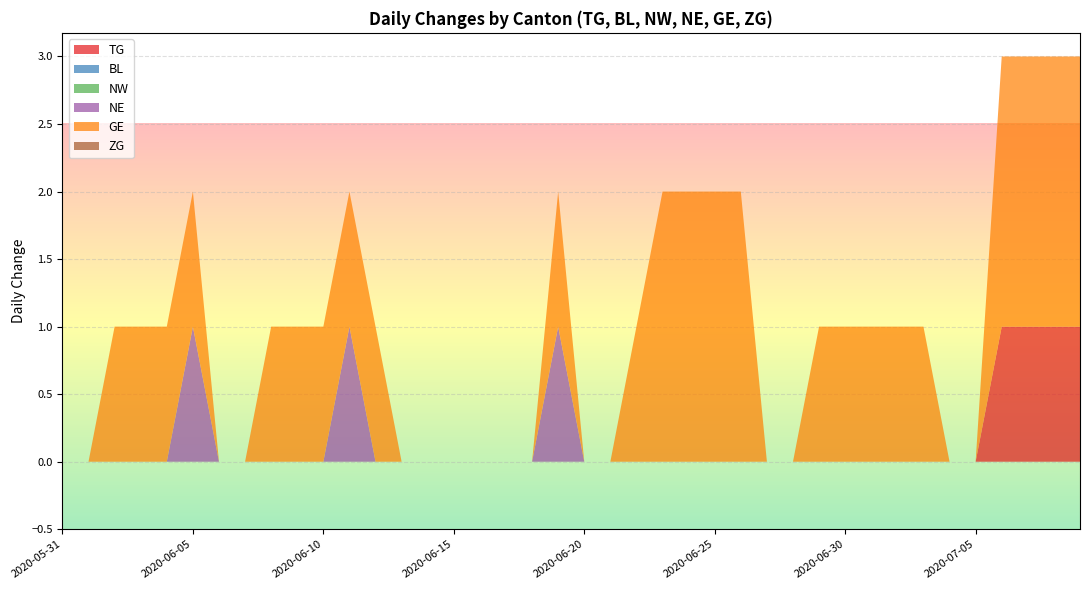

Reading left to right, extract all data points from this chart.

TG: 0	0	0	0	0	0	0	0	0	0	0	0	0	0	0	0	0	0	0	0	0	0	0	0	0	0	0	0	0	0	0	0	0	0	0	0	1	1	1	1
BL: 0	0	0	0	0	0	0	0	0	0	0	0	0	0	0	0	0	0	0	0	0	0	0	0	0	0	0	0	0	0	0	0	0	0	0	0	0	0	0	0
NW: 0	0	0	0	0	0	0	0	0	0	0	0	0	0	0	0	0	0	0	0	0	0	0	0	0	0	0	0	0	0	0	0	0	0	0	0	0	0	0	0
NE: 0	0	0	0	0	1	0	0	0	0	0	1	0	0	0	0	0	0	0	1	0	0	0	0	0	0	0	0	0	0	0	0	0	0	0	0	0	0	0	0
GE: 0	0	1	1	1	1	0	0	1	1	1	1	1	0	0	0	0	0	0	1	0	0	1	2	2	2	2	0	0	1	1	1	1	1	0	0	2	2	2	2
ZG: 0	0	0	0	0	0	0	0	0	0	0	0	0	0	0	0	0	0	0	0	0	0	0	0	0	0	0	0	0	0	0	0	0	0	0	0	0	0	0	0